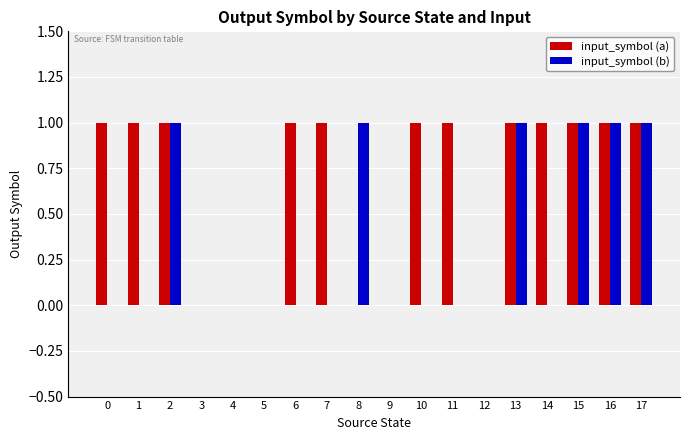

Count the number of categories in the chart.

18